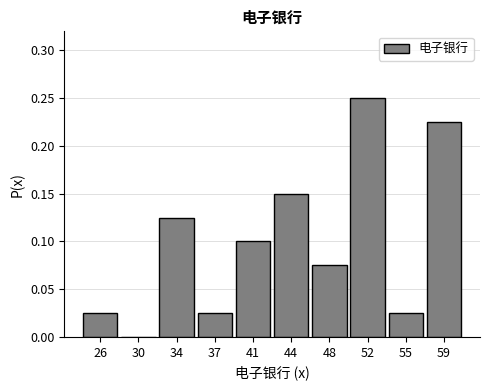

Which category has the highest value across all series?

52